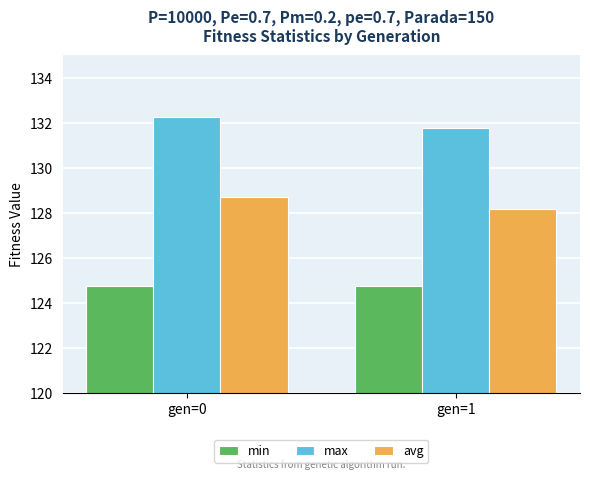

Which series has the widest spread of values?

avg